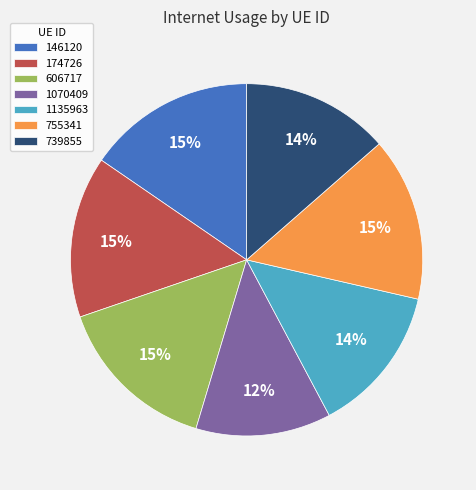

True or false: 1135963 accounts for 14% of the total.

True